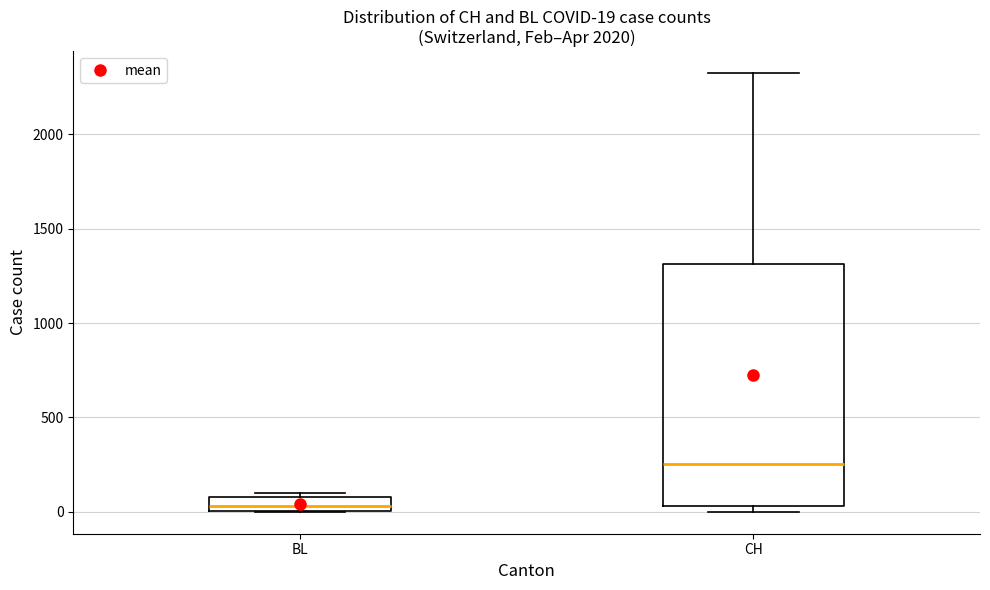

Which box's median line is the highest?

CH